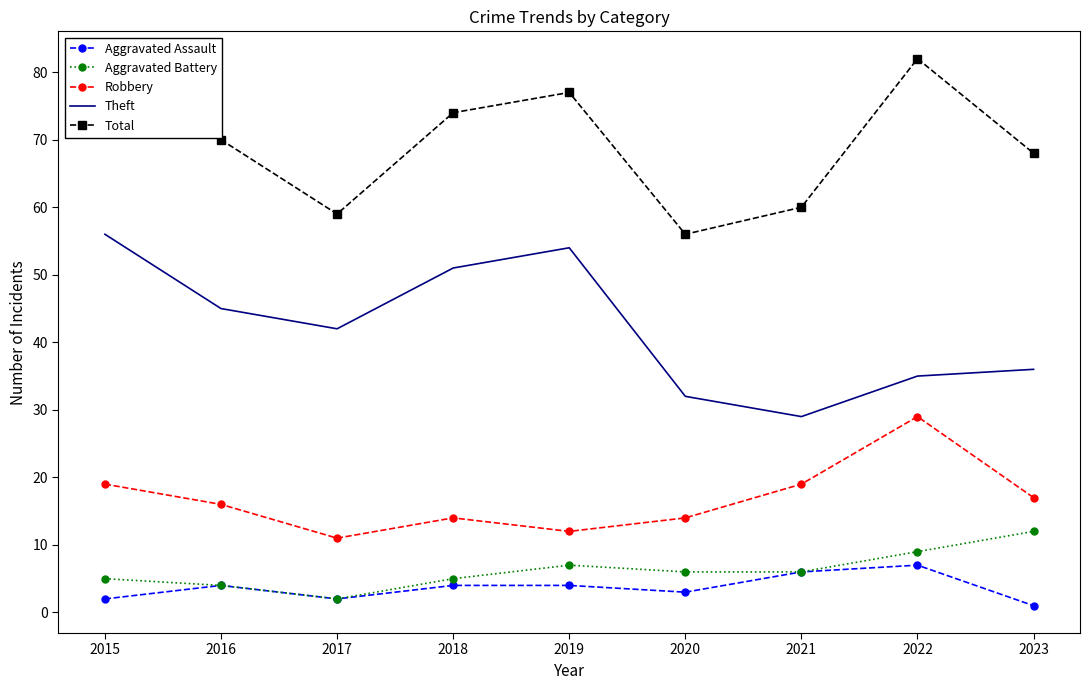

What is the smallest value displayed?

1